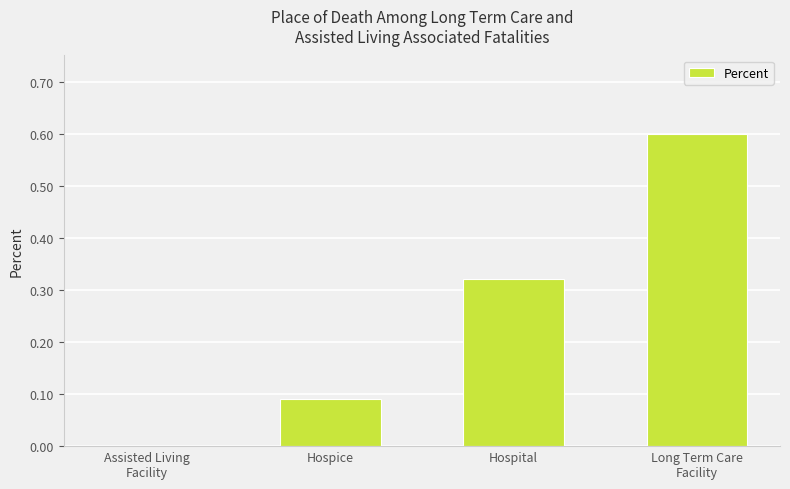

The value at Assisted Living
Facility is 0.0. True or false?

True